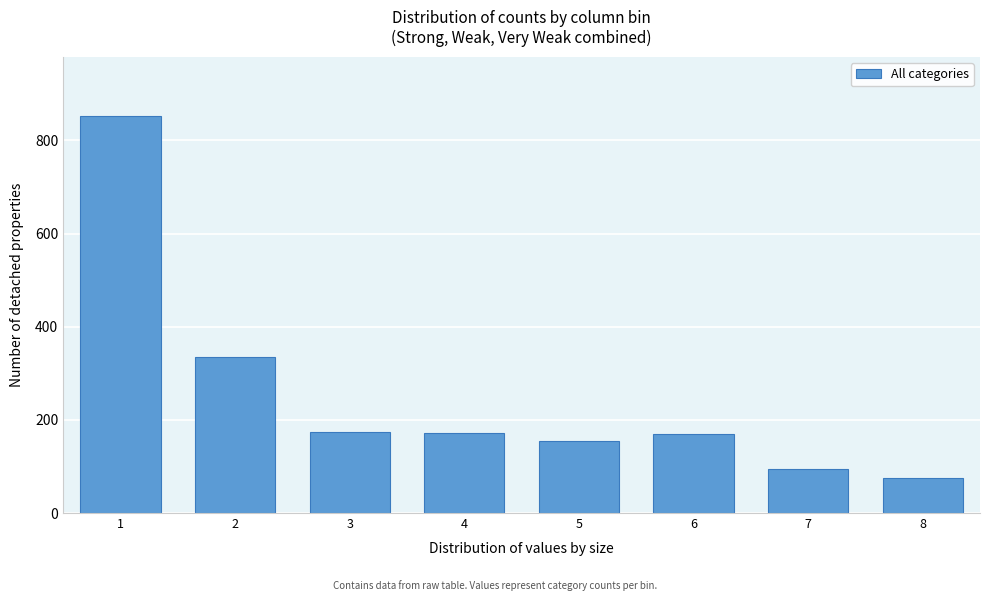

What is the sum of all values?

2026